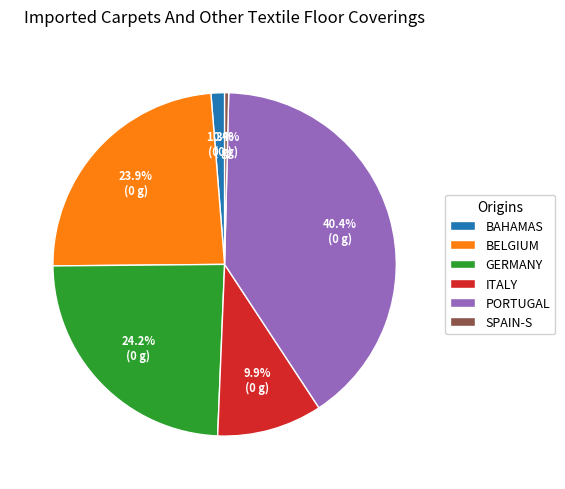

Does any single category account for the majority?

No